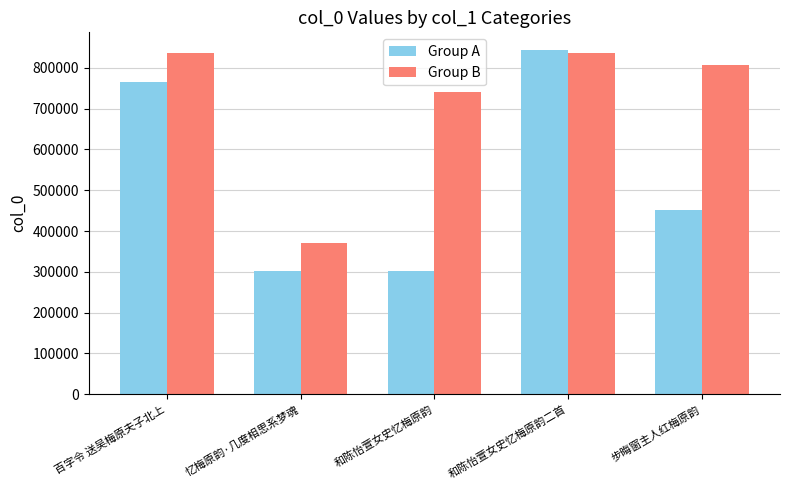

What position from the left is 步晦窗主人红梅原韵?

5